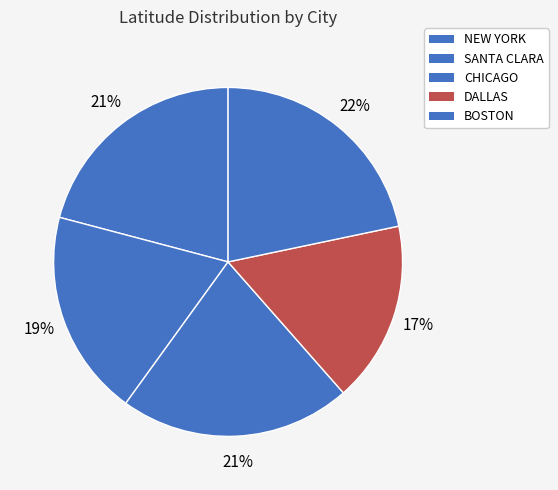

How many slices are in this pie chart?

5